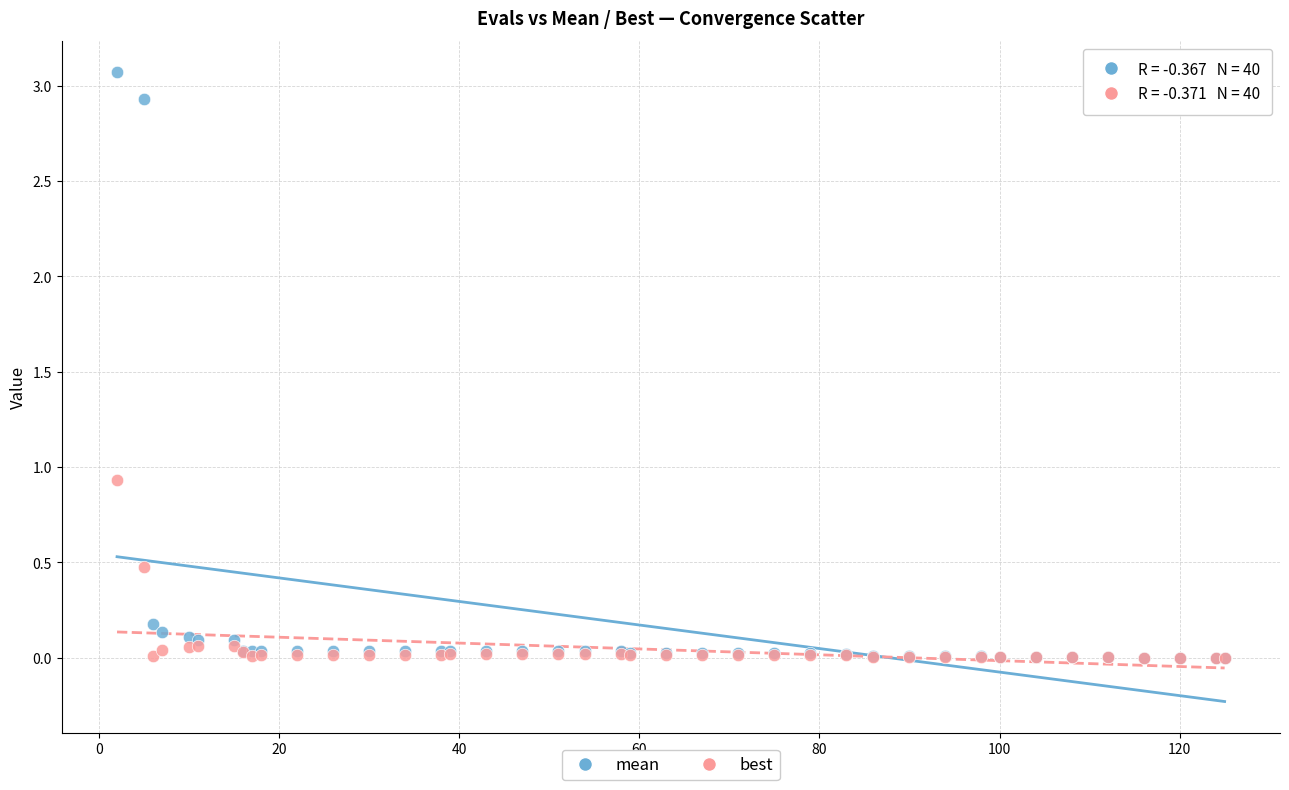

Across all series, what Y value is closest to 1?

0.9